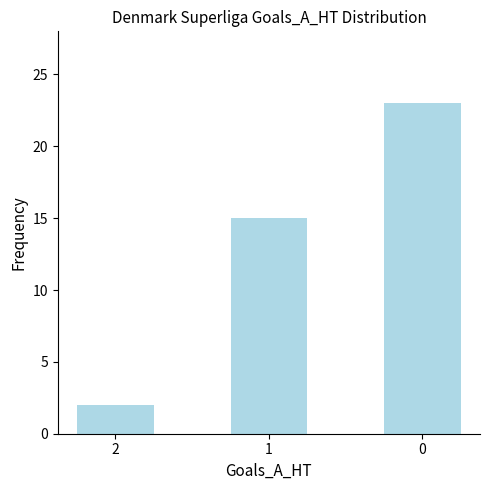

What value does the data have at 0?

23